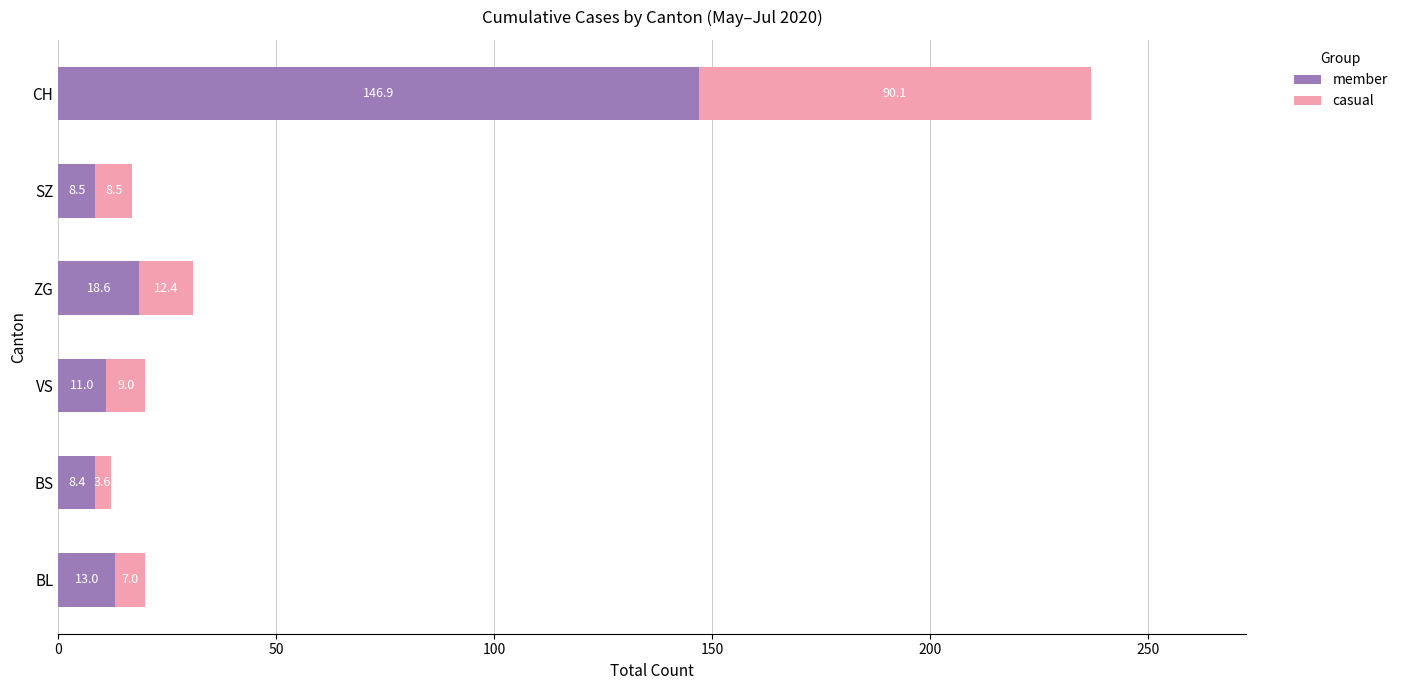

What is the sum of the member values at CH and BL?

159.9